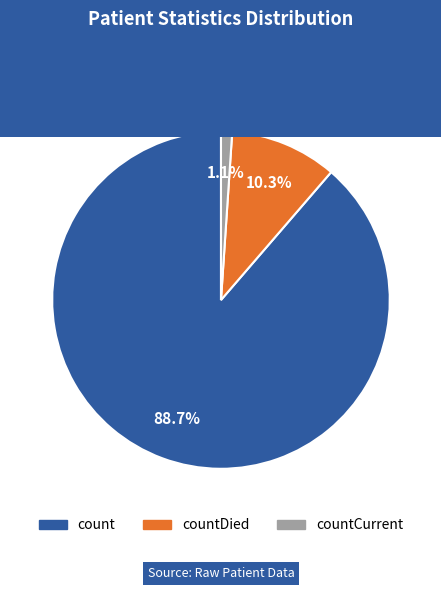

Does any single category account for the majority?

Yes